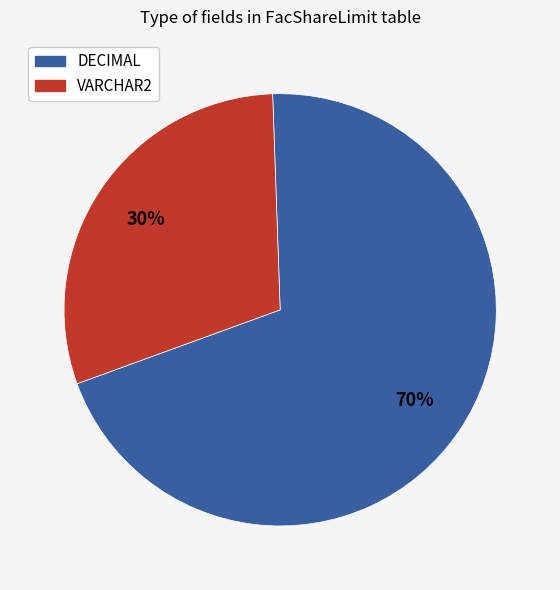

Which category has the smallest portion of the pie?

VARCHAR2